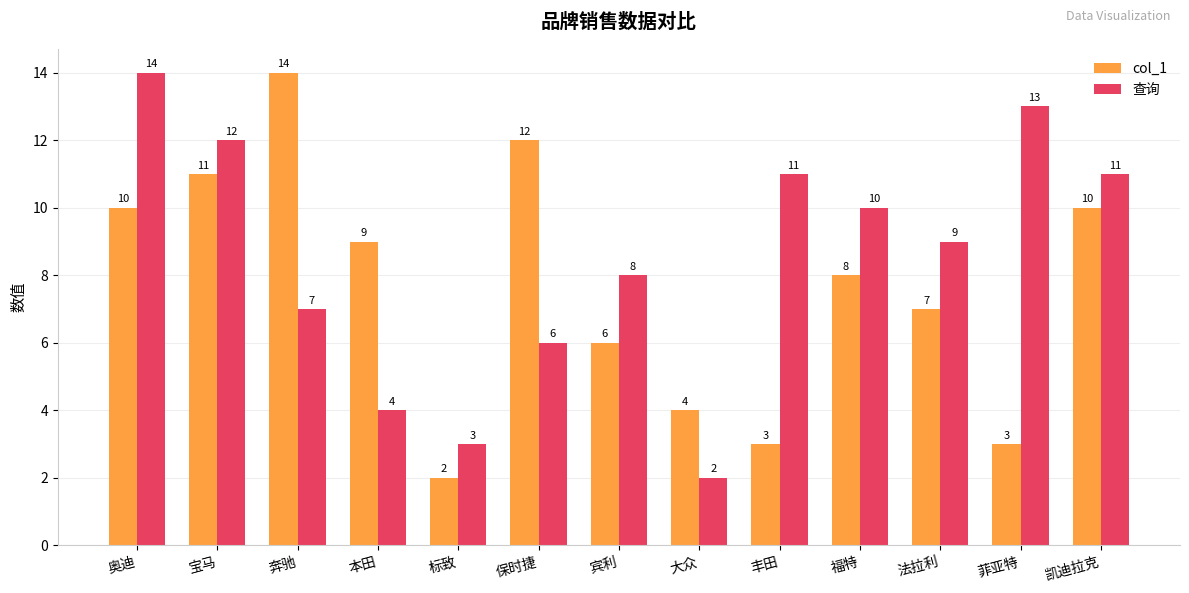

The 查询 series shows 3 at 丰田. True or false?

False